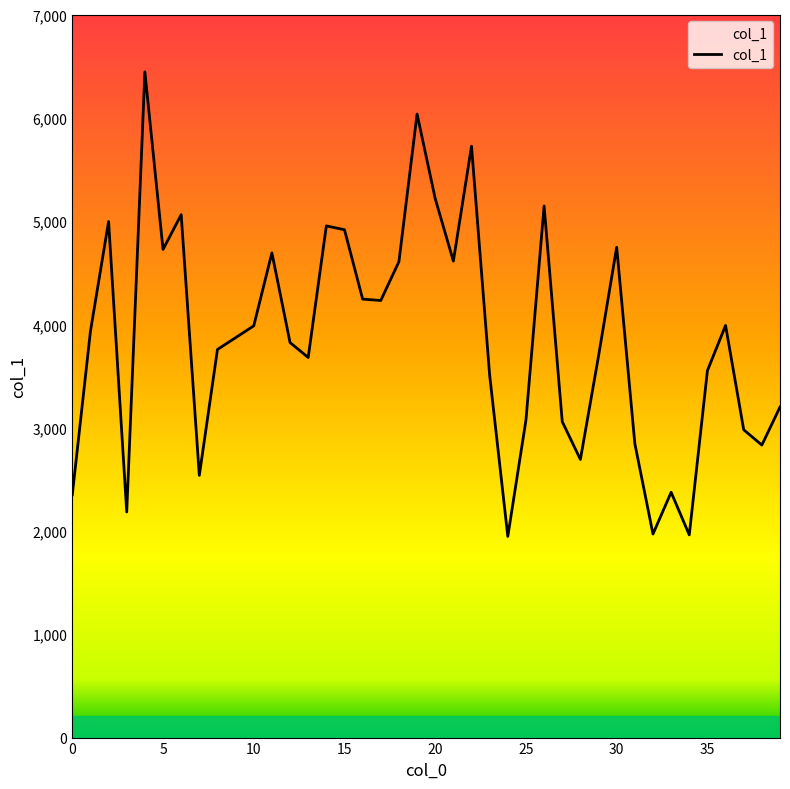

What is the minimum value shown in the chart?

1947.4